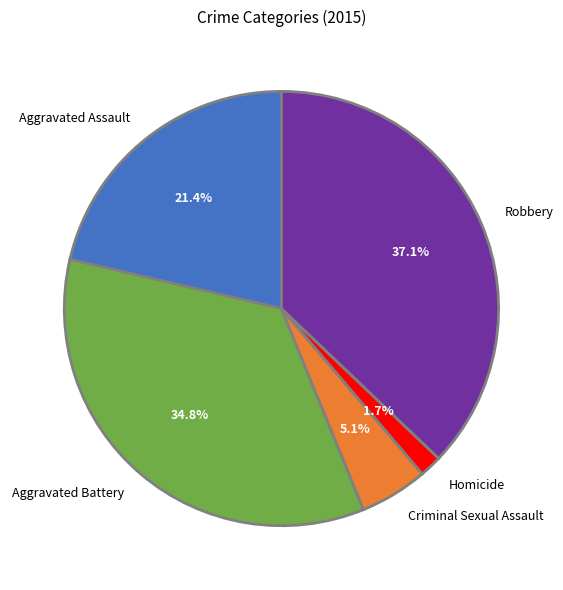

To the nearest percent, what is the difference between the largest and smallest slice percentages?

35%